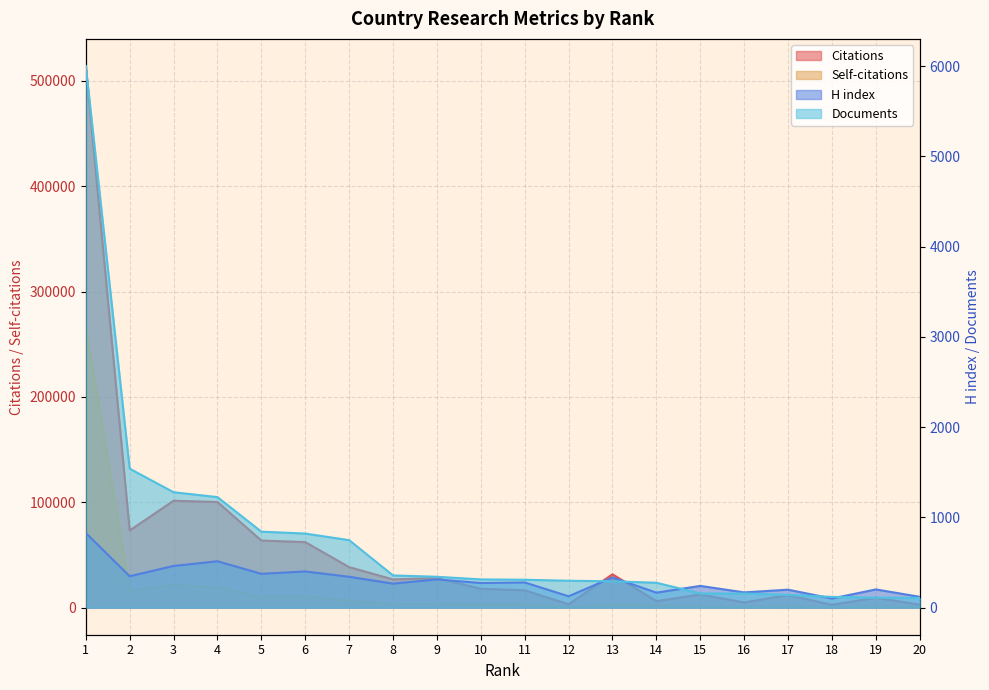

Does the chart display data point markers on the line(s)?

No